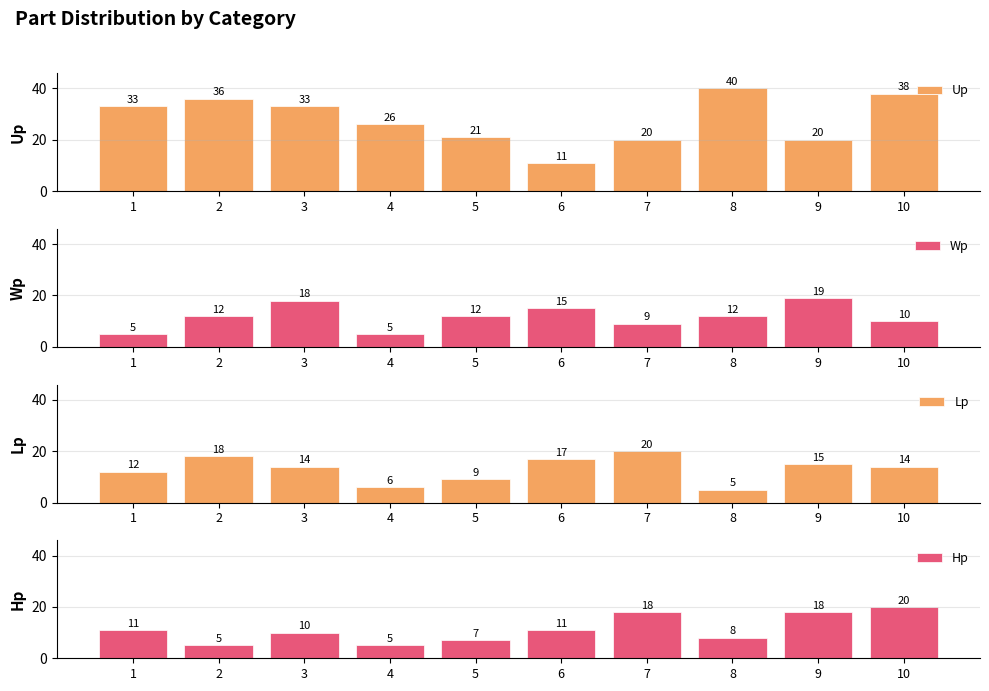

True or false: Wp has a value of 18 at 3.

True